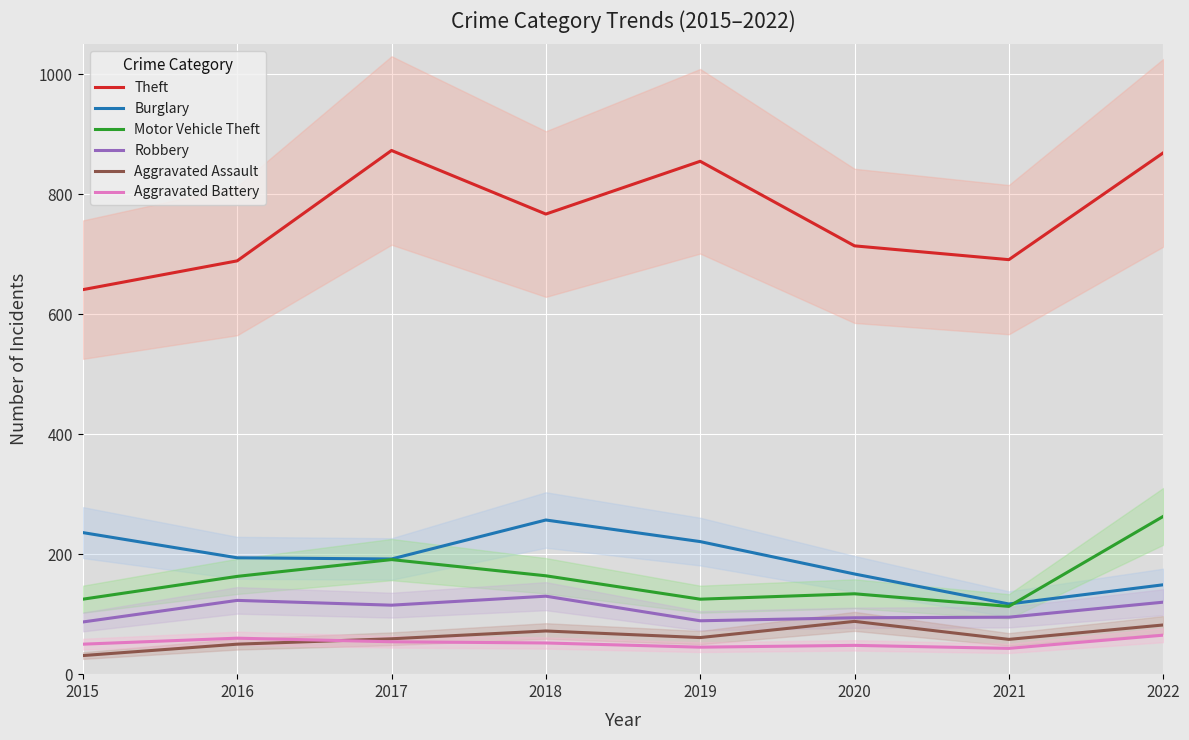

What is the average value of the Motor Vehicle Theft series?

160